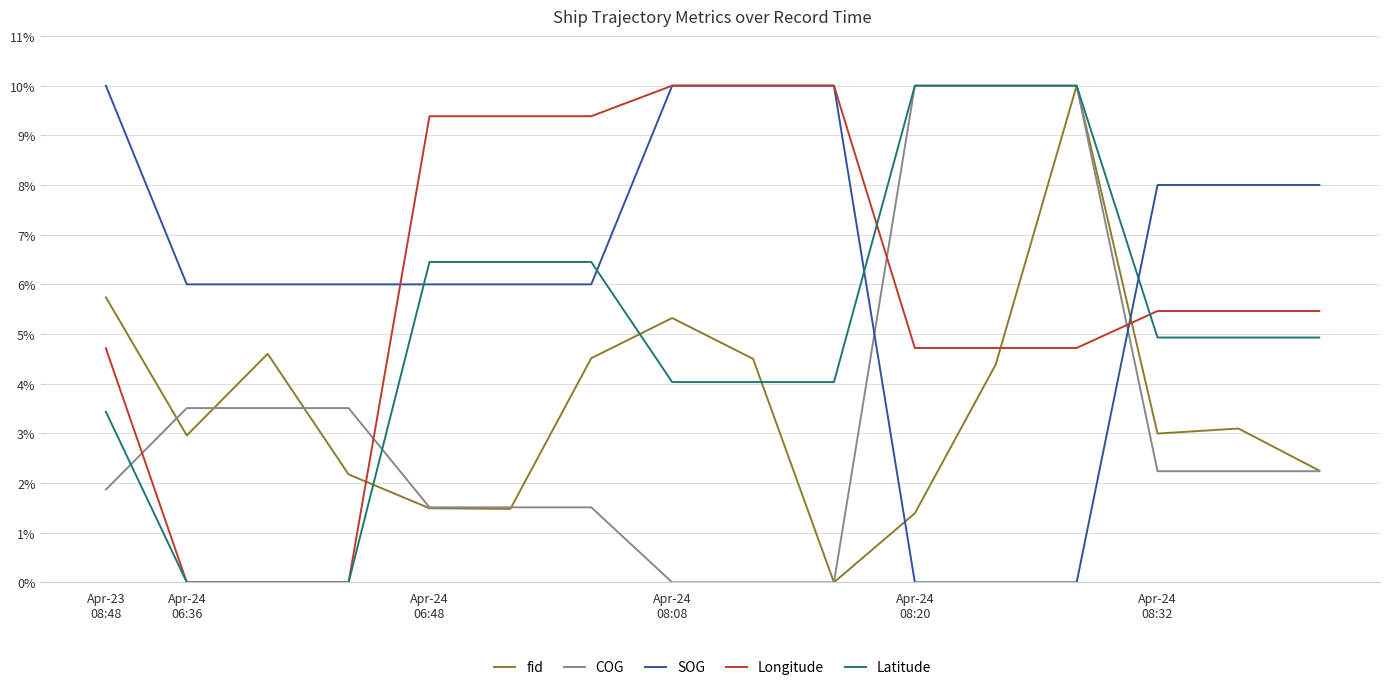

What is the maximum value for COG?

10.0